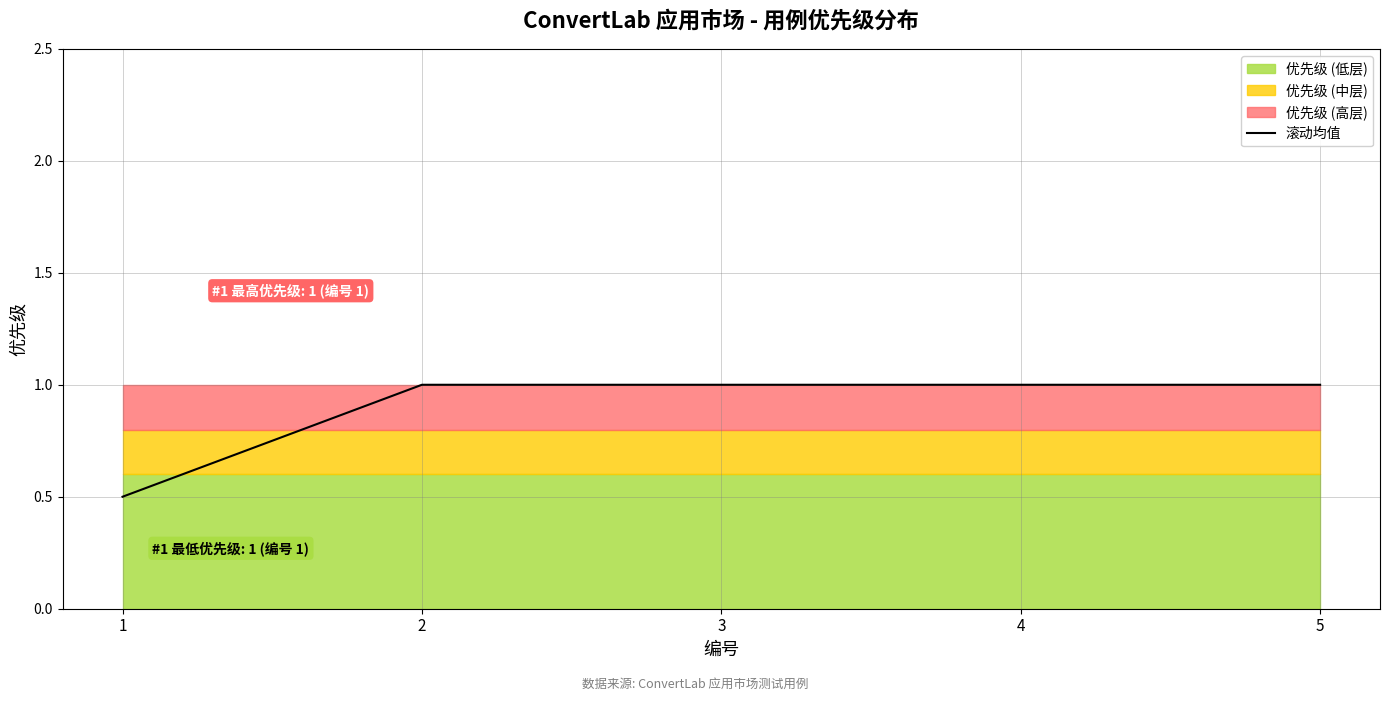

Count the number of categories in the chart.

5